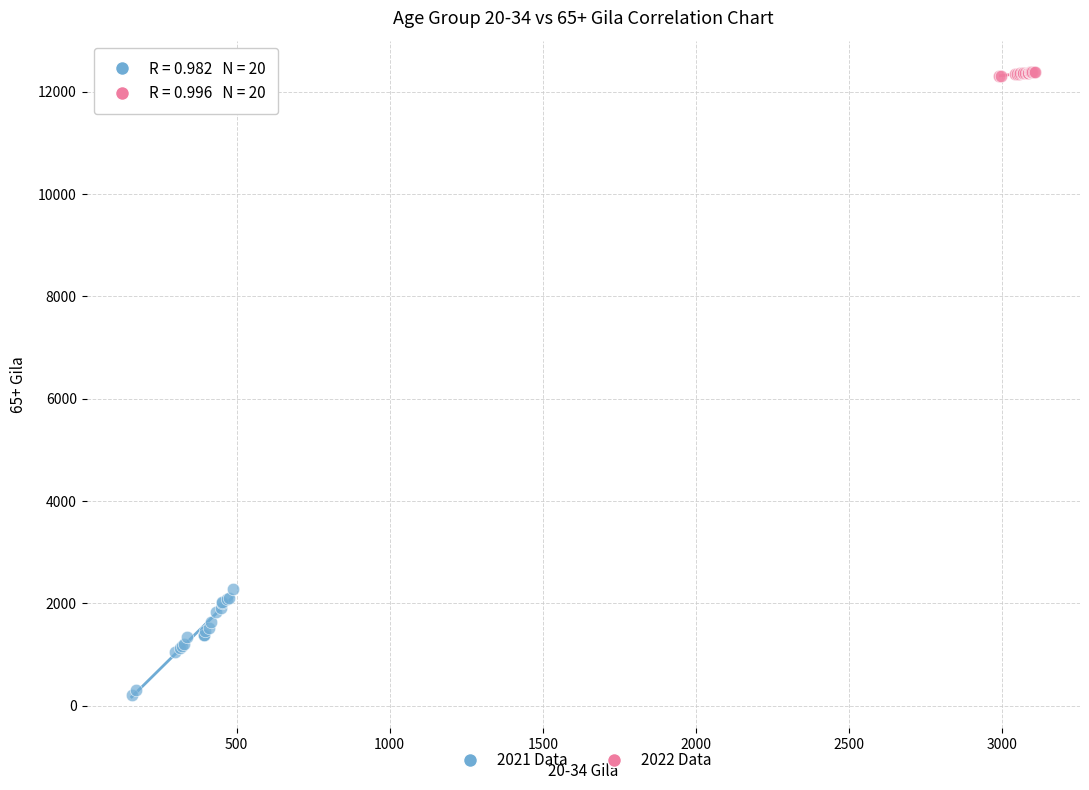

Which series reaches the maximum Y coordinate?

2022 Data